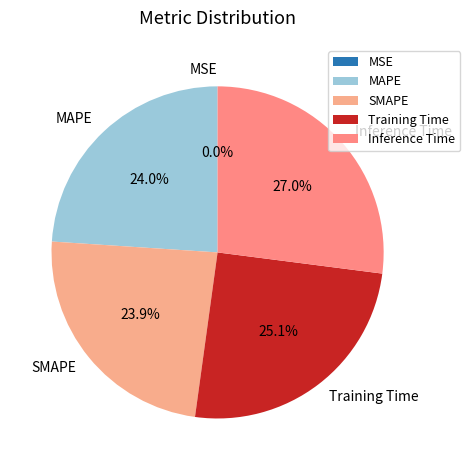

Which category has the biggest portion of the pie?

Inference Time